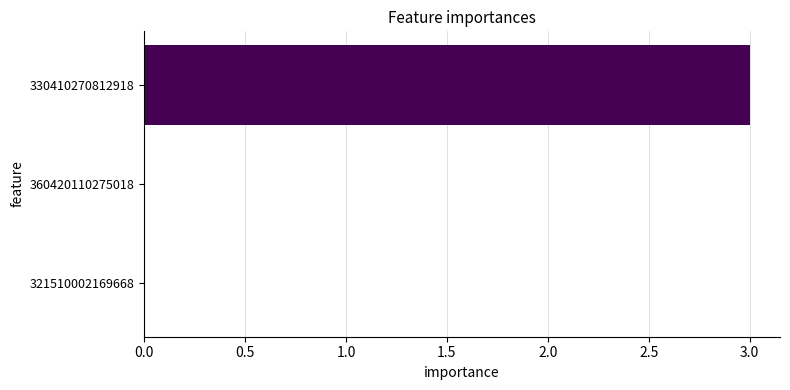

Reading bottom to top, list all the values displayed in this chart.

321510002169668=0	360420110275018=0	330410270812918=3